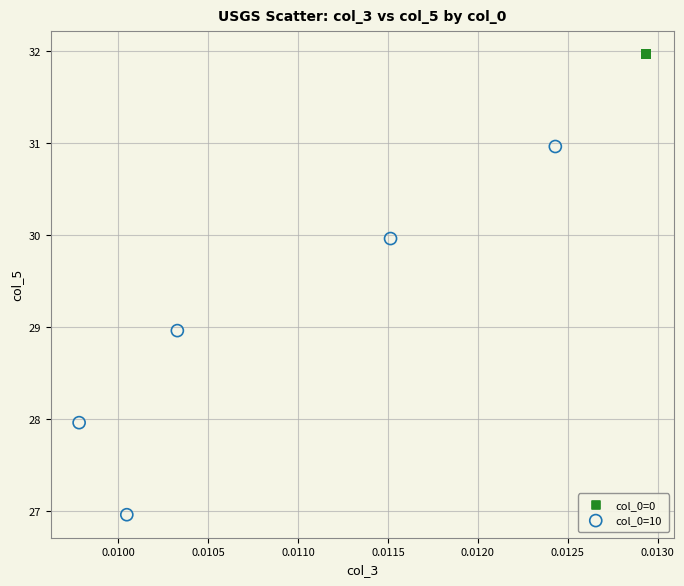

Which series contains the lowest Y value?

col_0=10